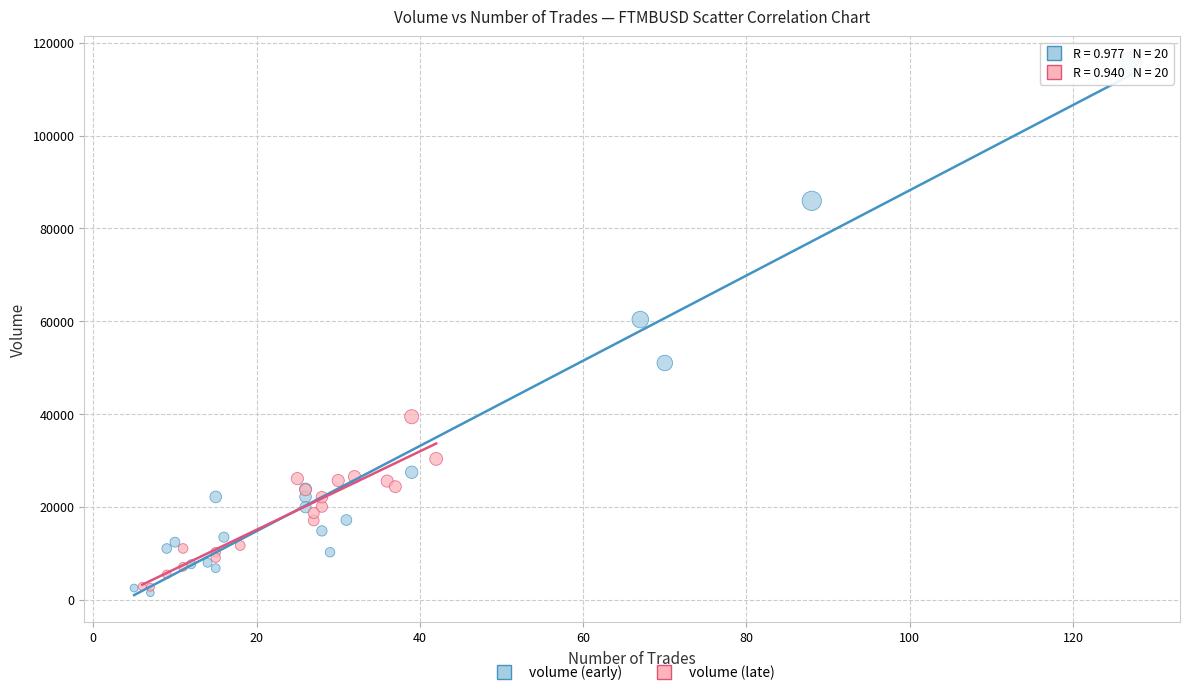

Which series reaches the maximum Y coordinate?

volume (early)